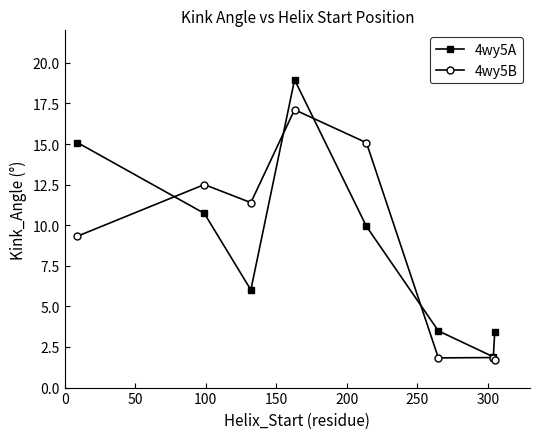

Rank the series by their maximum value, from lowest to highest.

4wy5B, 4wy5A